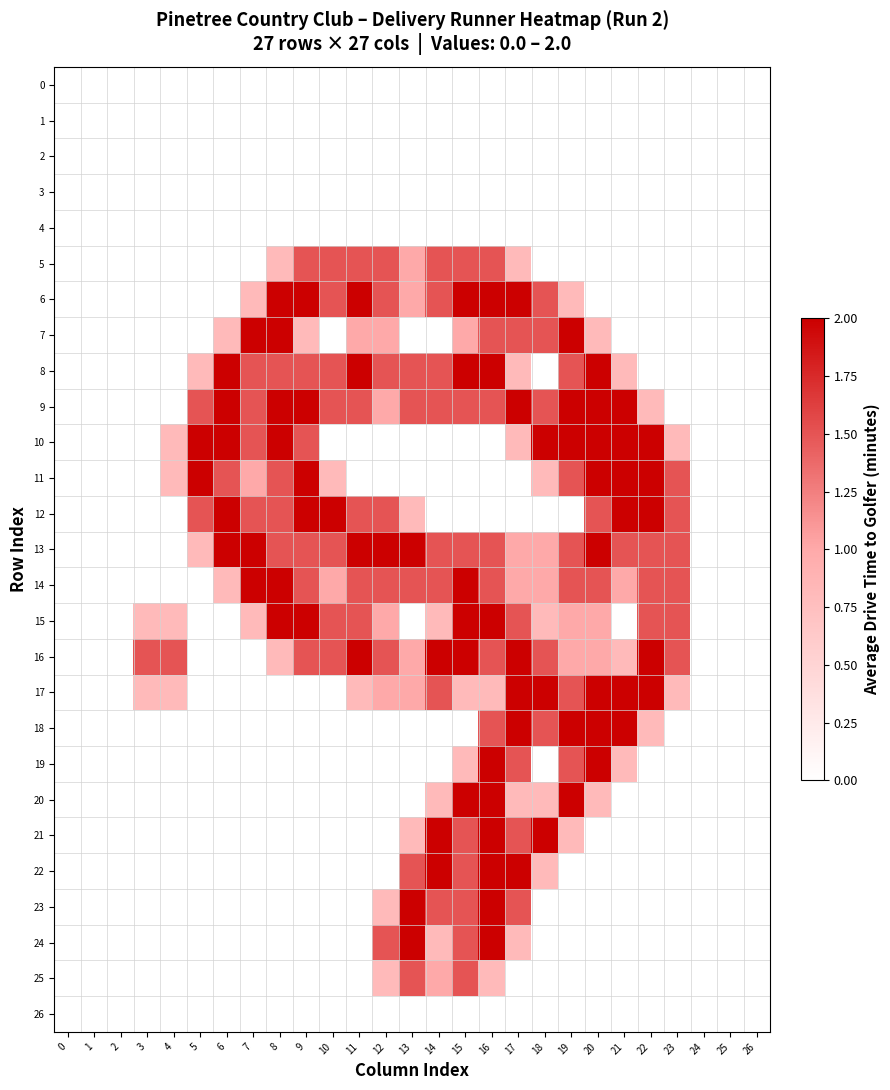

What is the spread (max minus min) of values at 17?

2.0